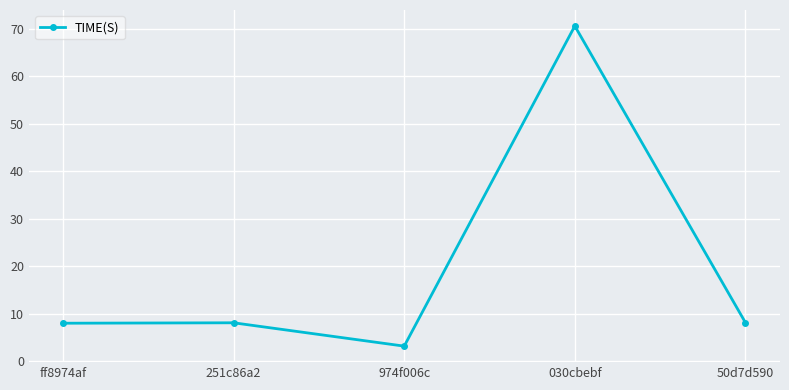

The chart shows a value of 11.7 at 251c86a2. True or false?

False